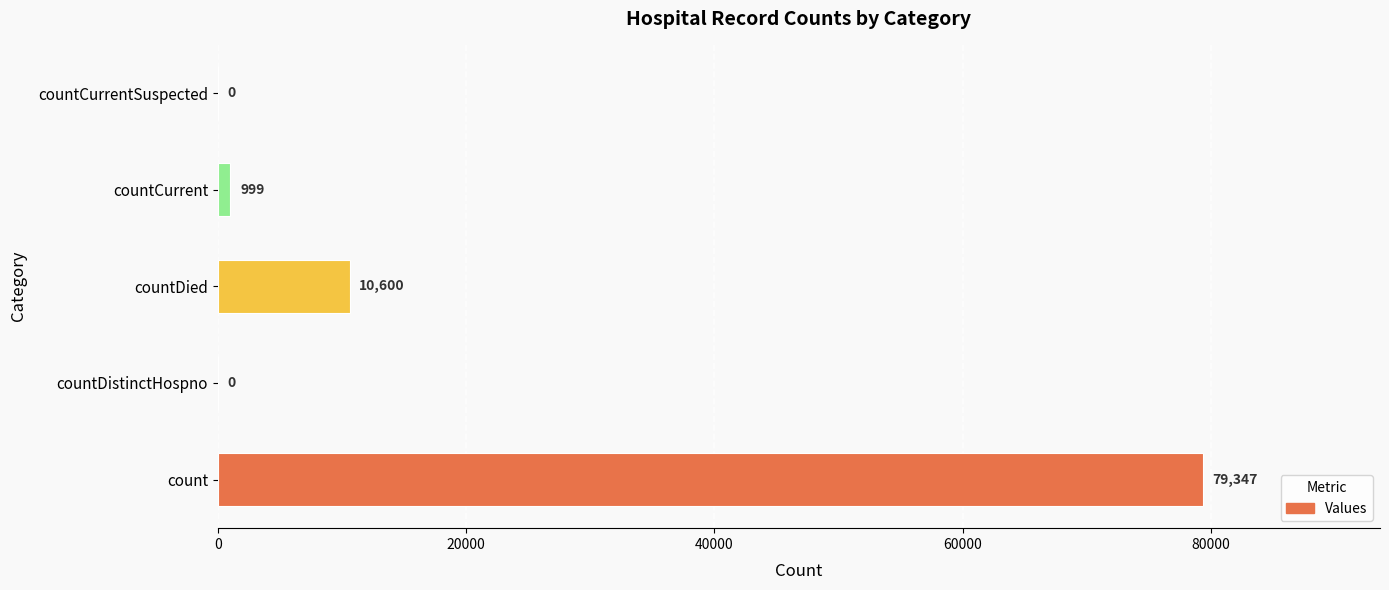

Reading bottom to top, extract all data points from this chart.

count=79347	countDistinctHospno=0	countDied=10600	countCurrent=999	countCurrentSuspected=0